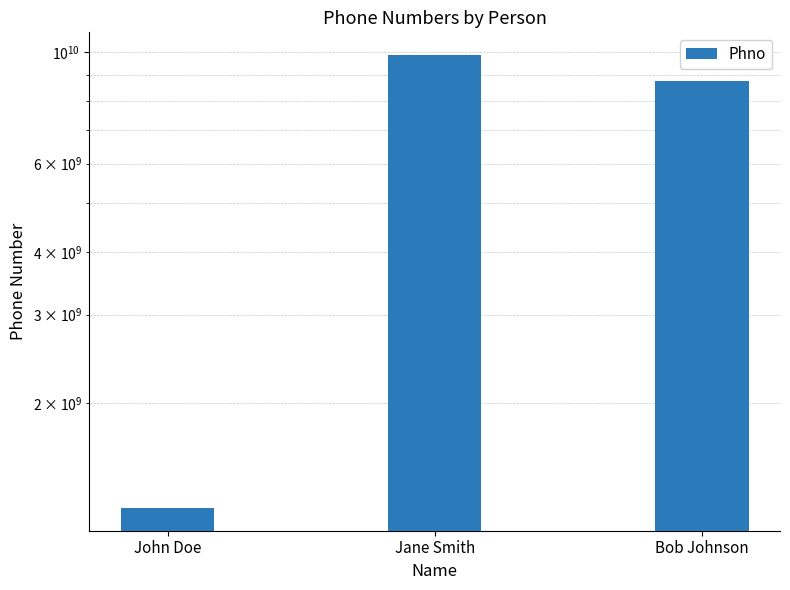

List the labels in order of value, smallest first.

John Doe, Bob Johnson, Jane Smith